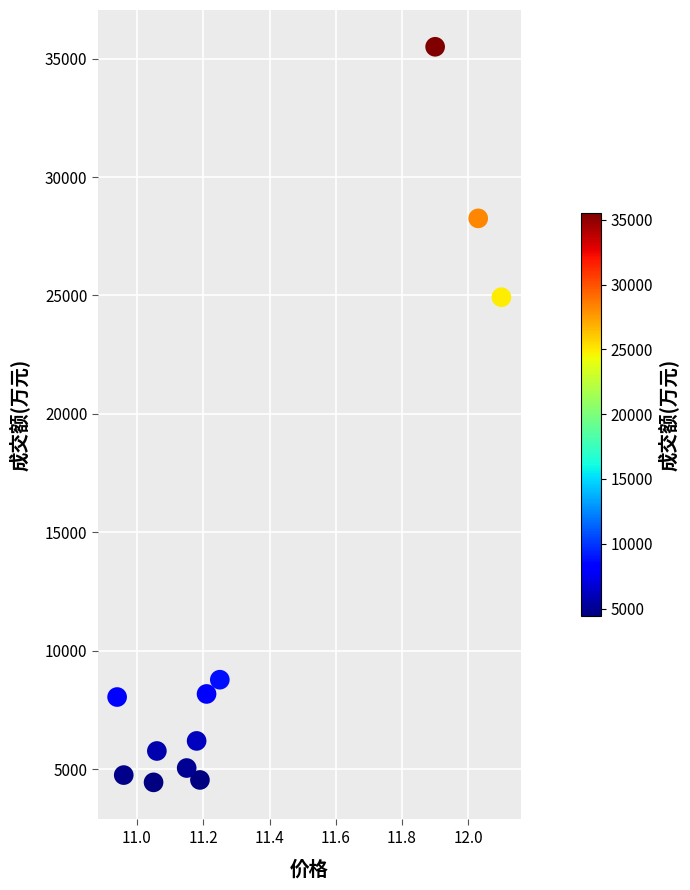

What is the range of Y values (max minus min)?

31061